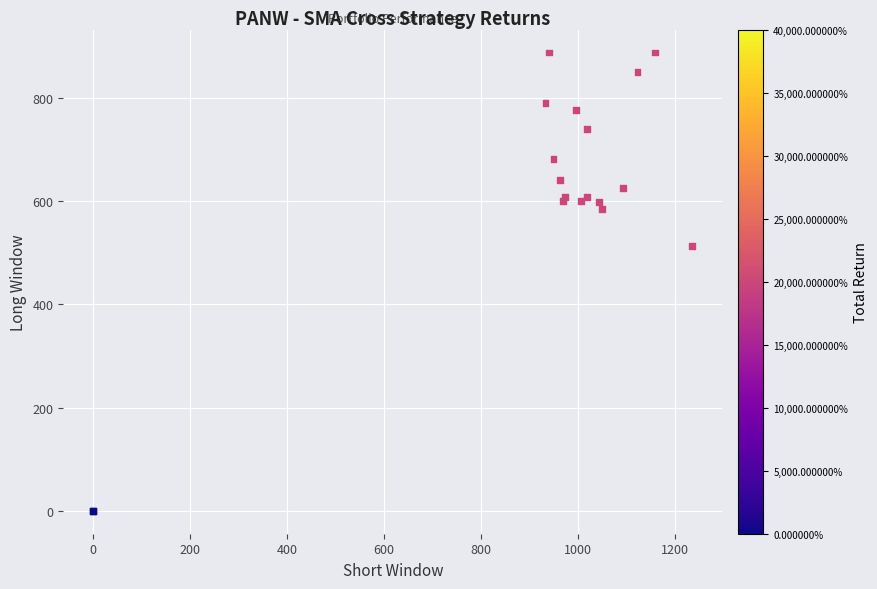

What Y value in the scatter plot is closest to 443?

513.0